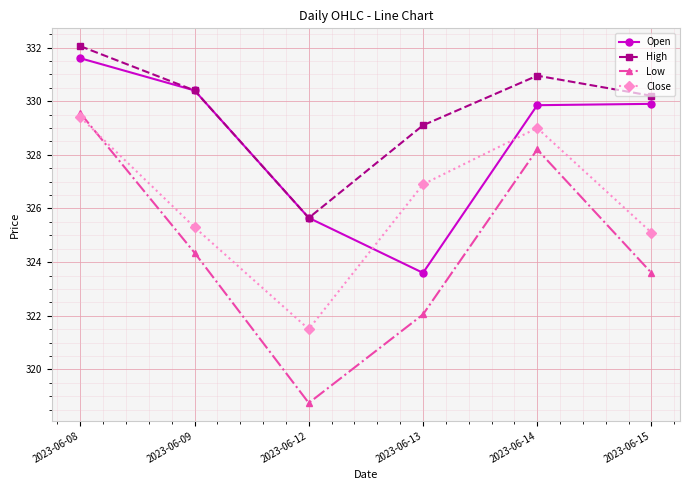

Which category has the lowest value across all series?

2023-06-12